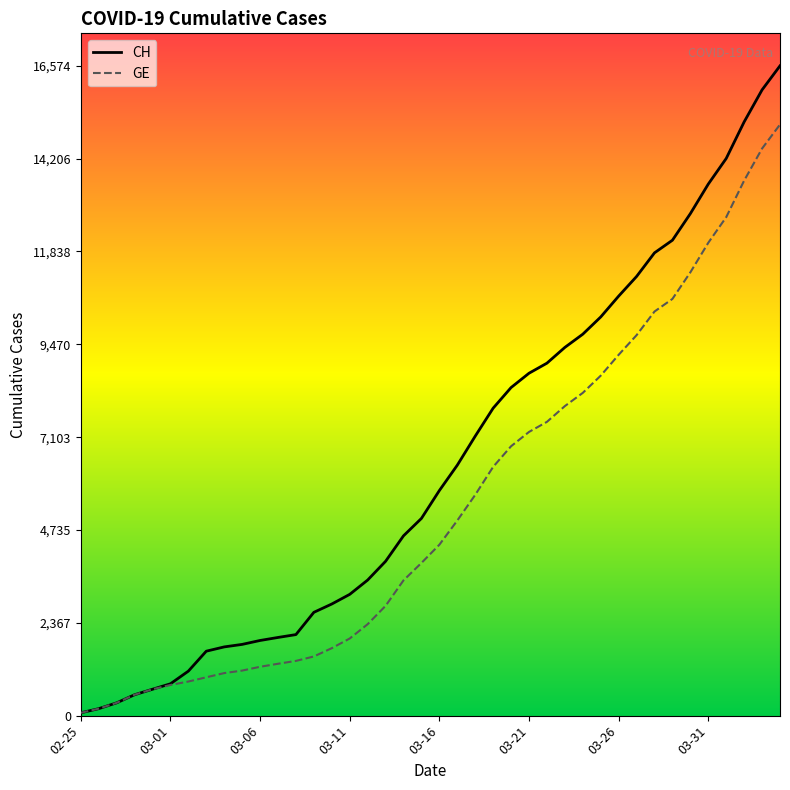

What is the maximum value shown in the chart?

16574